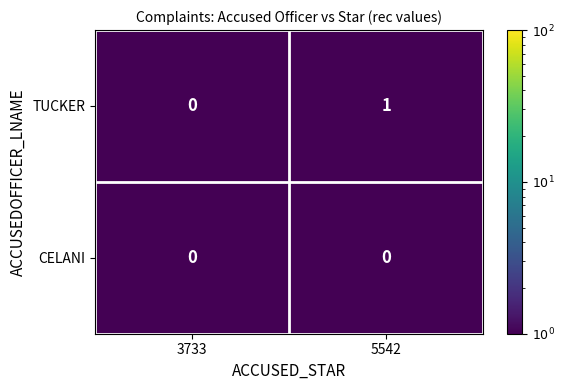

At 5542, list the series in order from largest to smallest.

TUCKER, CELANI